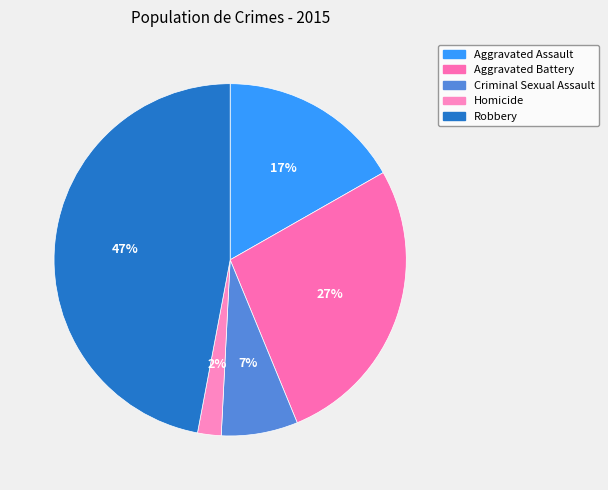

How many segments does this pie chart have?

5